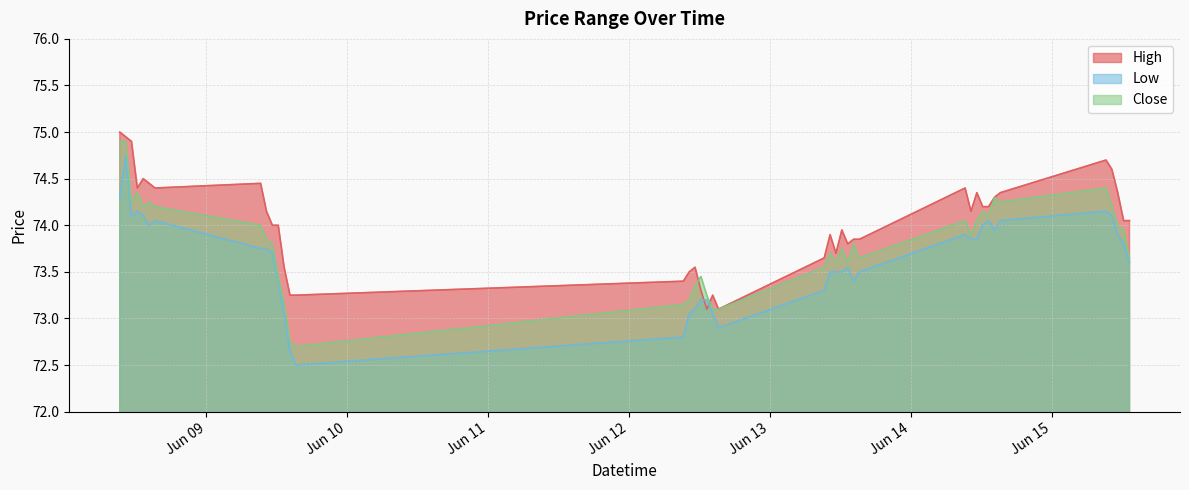

Where do Close and High first cross each other?

2023-06-12 11:15 and 2023-06-12 12:15